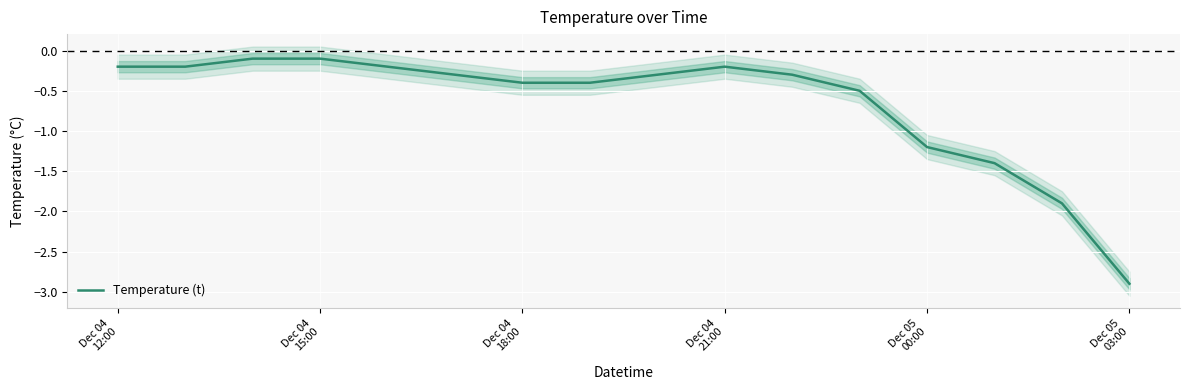

What is the value of the 13th point from the left?

-1.2